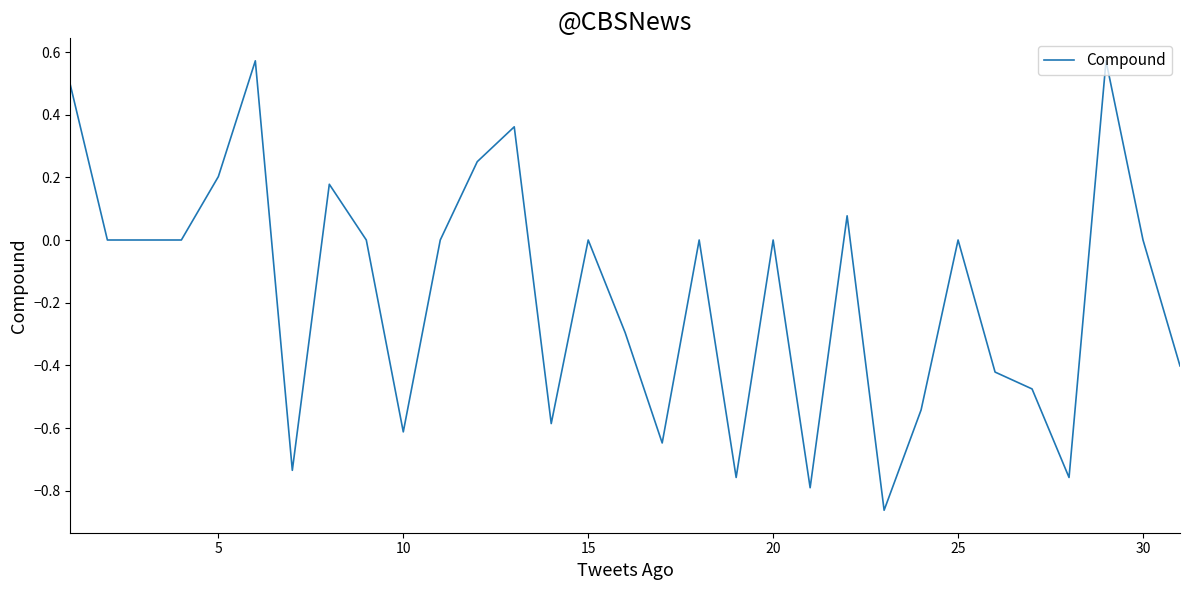

True or false: there are more than 1 points higher than both neighbors.

True